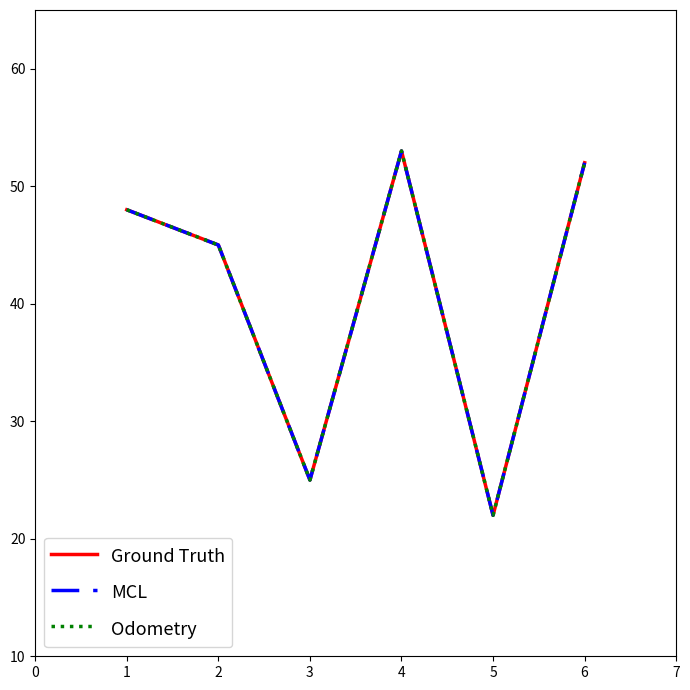

Reading left to right, list all the values displayed in this chart.

Ground Truth: 1=48	2=45	3=25	4=53	5=22	6=52
MCL: 1=48	2=45	3=25	4=53	5=22	6=52
Odometry: 1=48	2=45	3=25	4=53	5=22	6=52